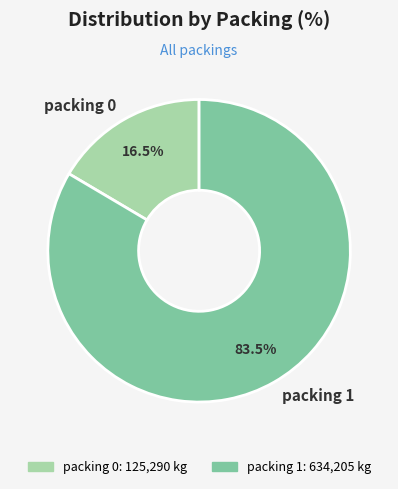

Is there a majority slice in this chart?

Yes